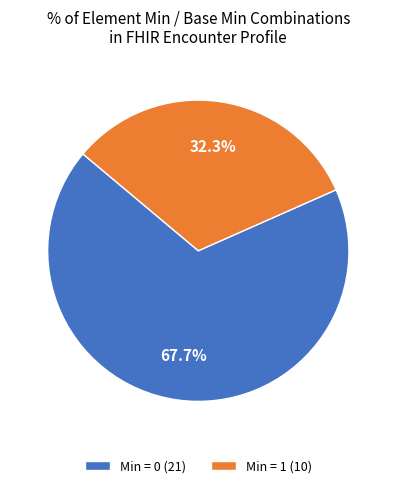

Is there a majority slice in this chart?

Yes